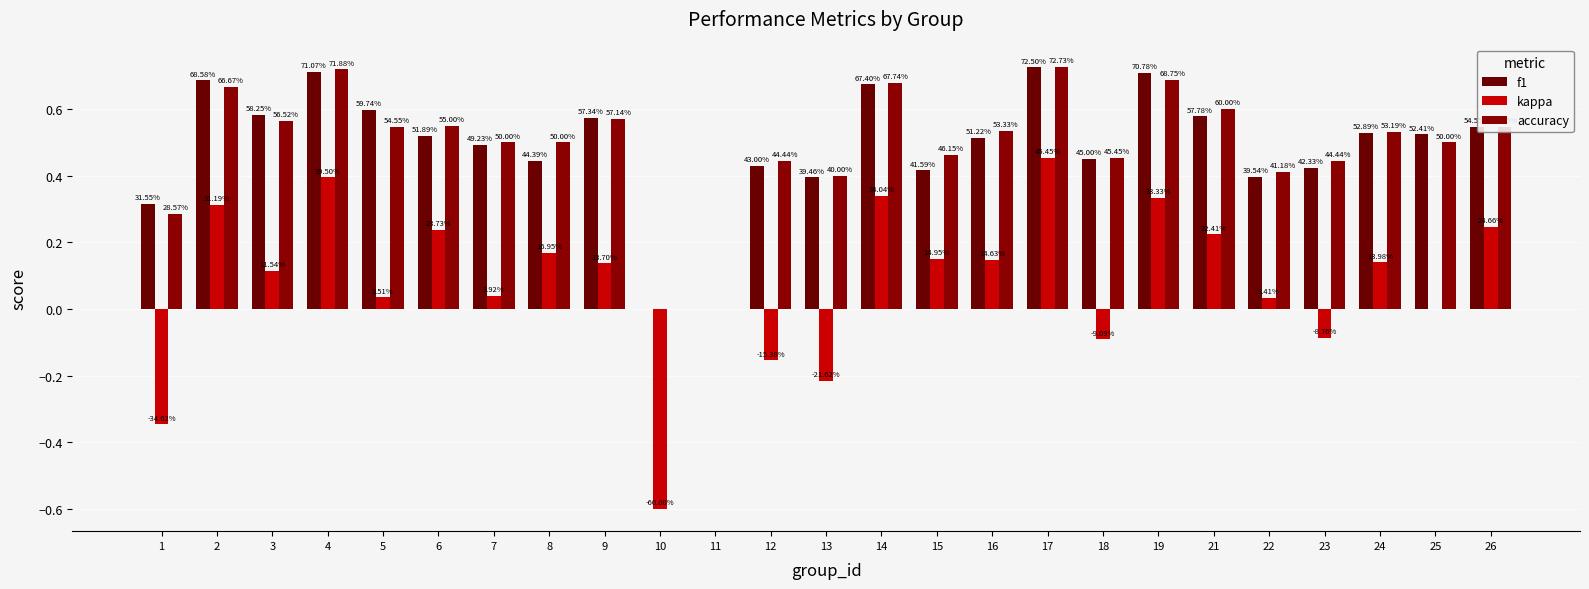

Is the value of accuracy at 24 greater than the value of f1 at 26?

No